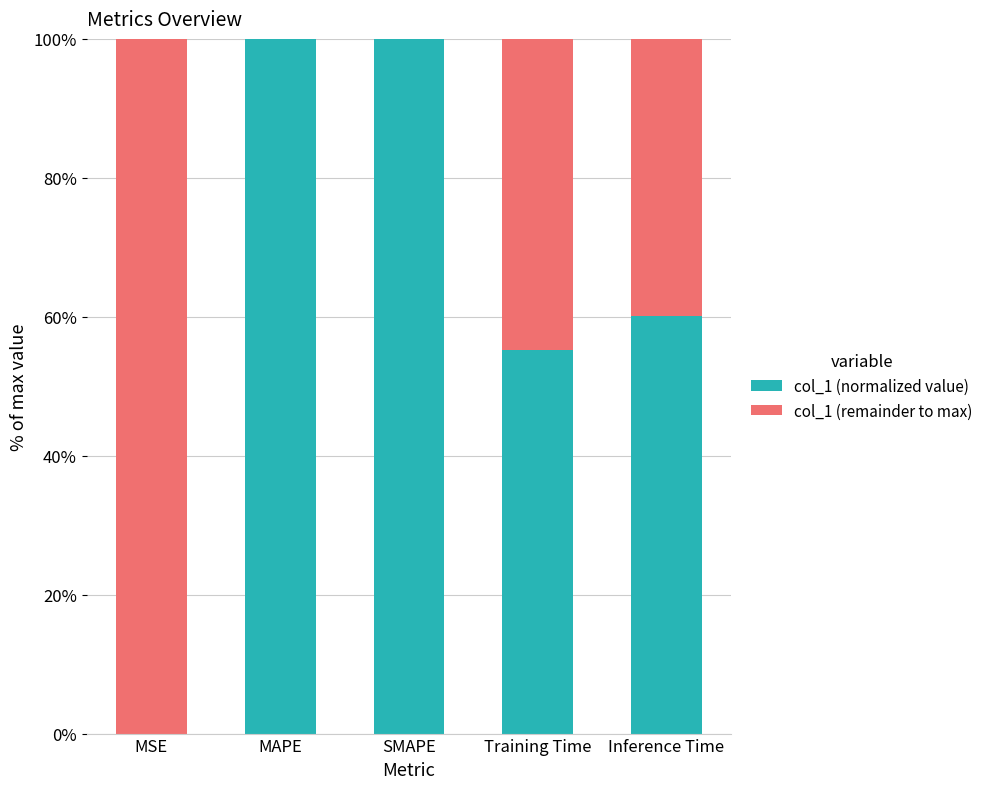

What are all the series names shown in the legend?

col_1 (normalized value), col_1 (remainder to max)